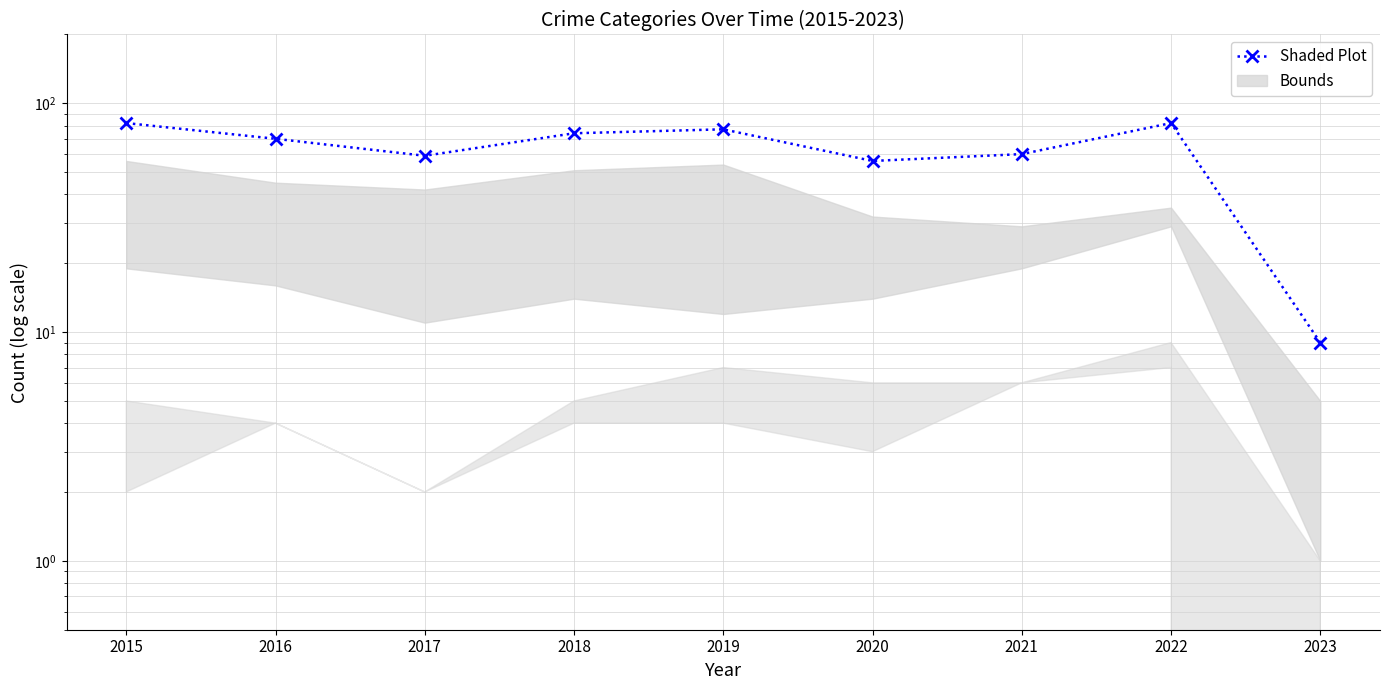

What is the average value?

63